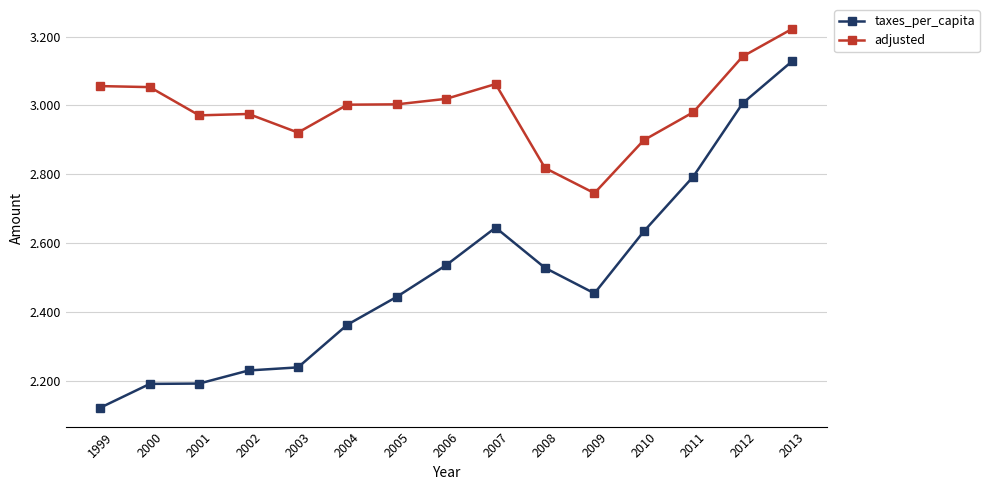

True or false: taxes_per_capita and adjusted cross at least once.

False